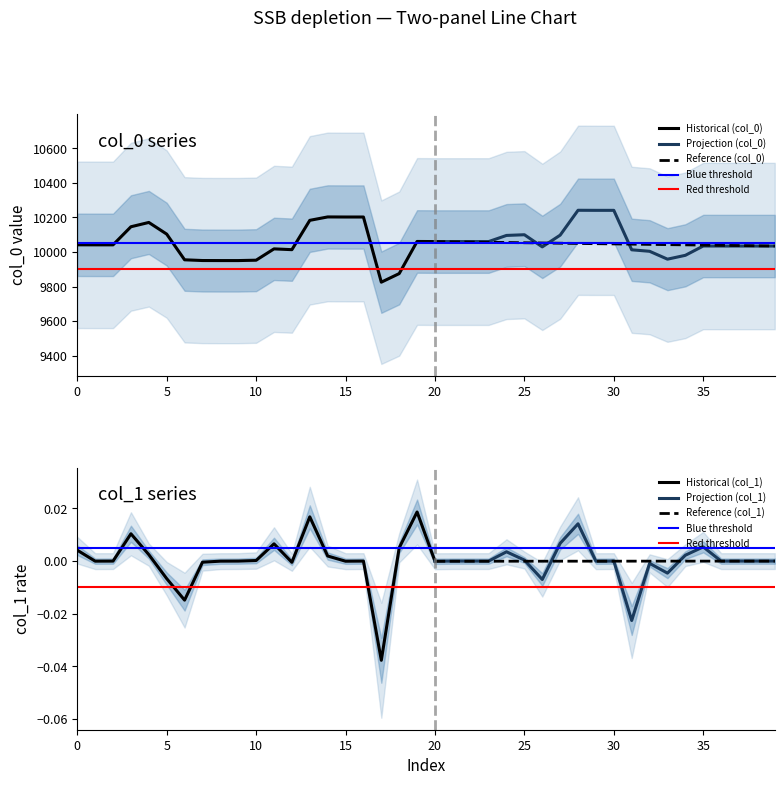

At which label does col_0 reach its minimum?

17